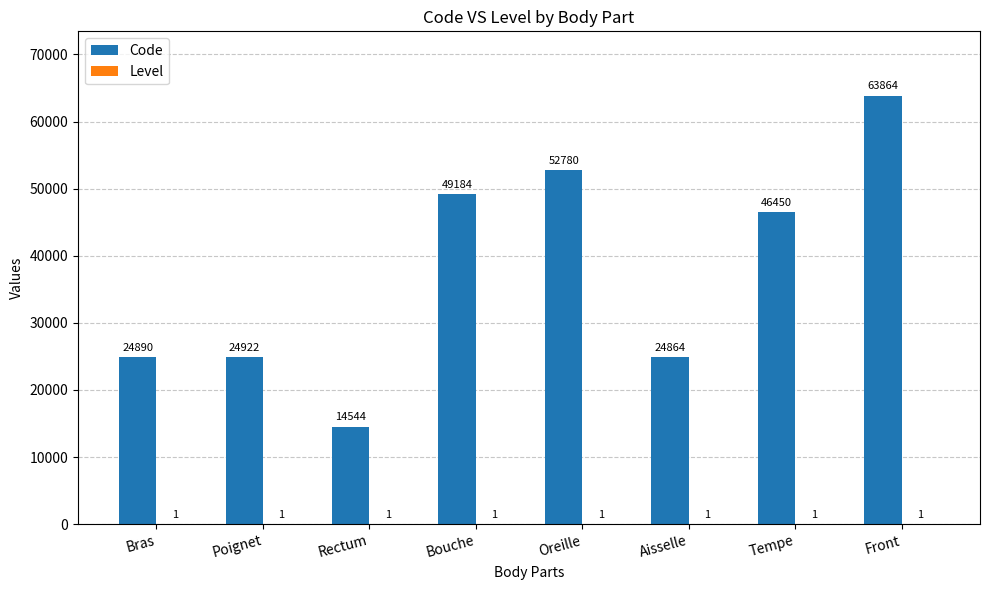

True or false: Code has a value of 52780 at Oreille.

True